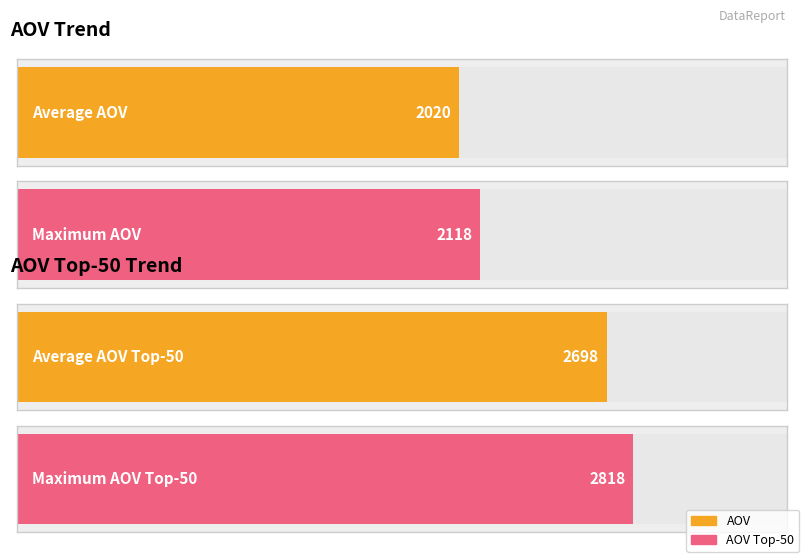

The AOV Top-50 series shows 1509 at 2025-08-29. True or false?

False